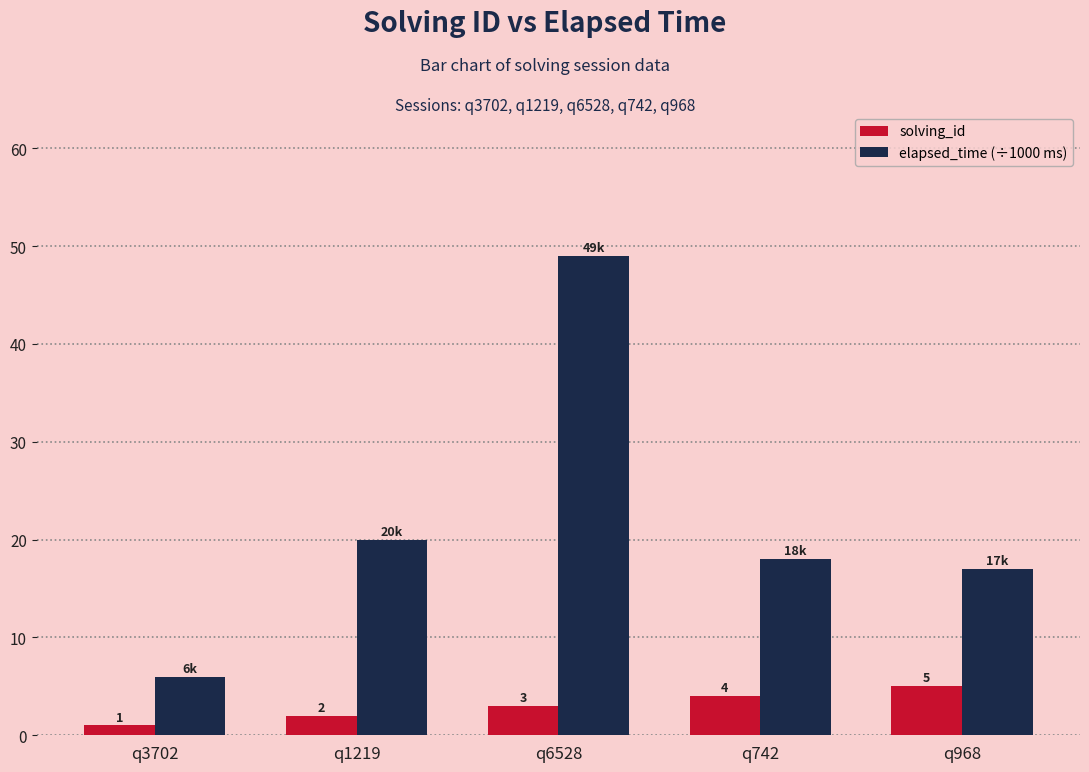

What is the value of the solving_id bar at the 2nd from the left?

2